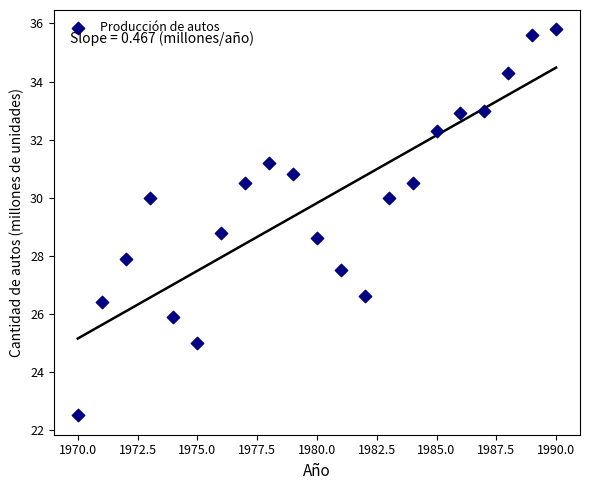

What Y value in the scatter plot is closest to 29?

28.8